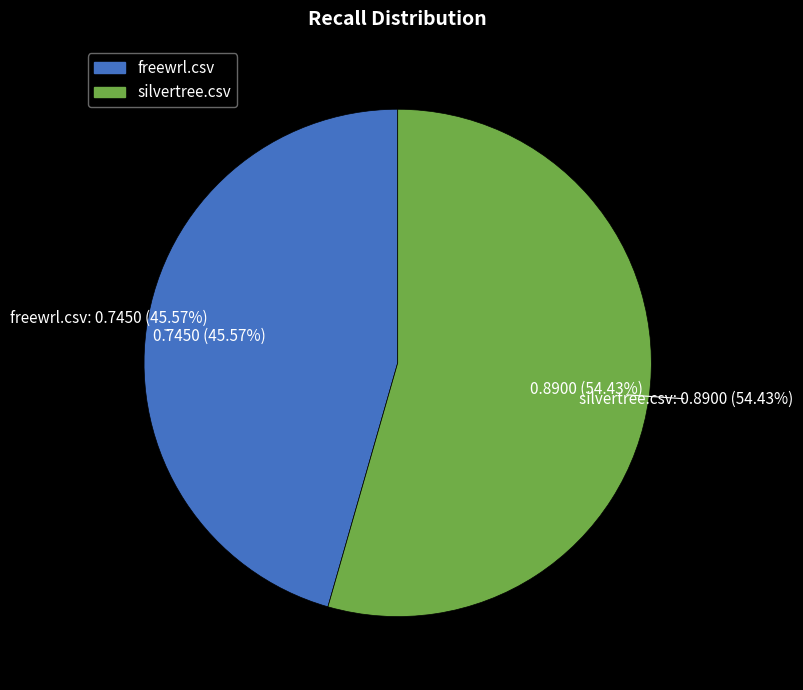

Which slice is the largest?

silvertree.csv